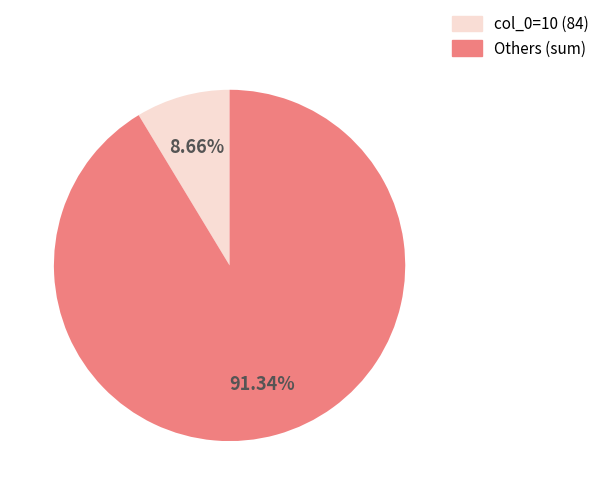

Is there any slice that represents more than half of the pie?

Yes